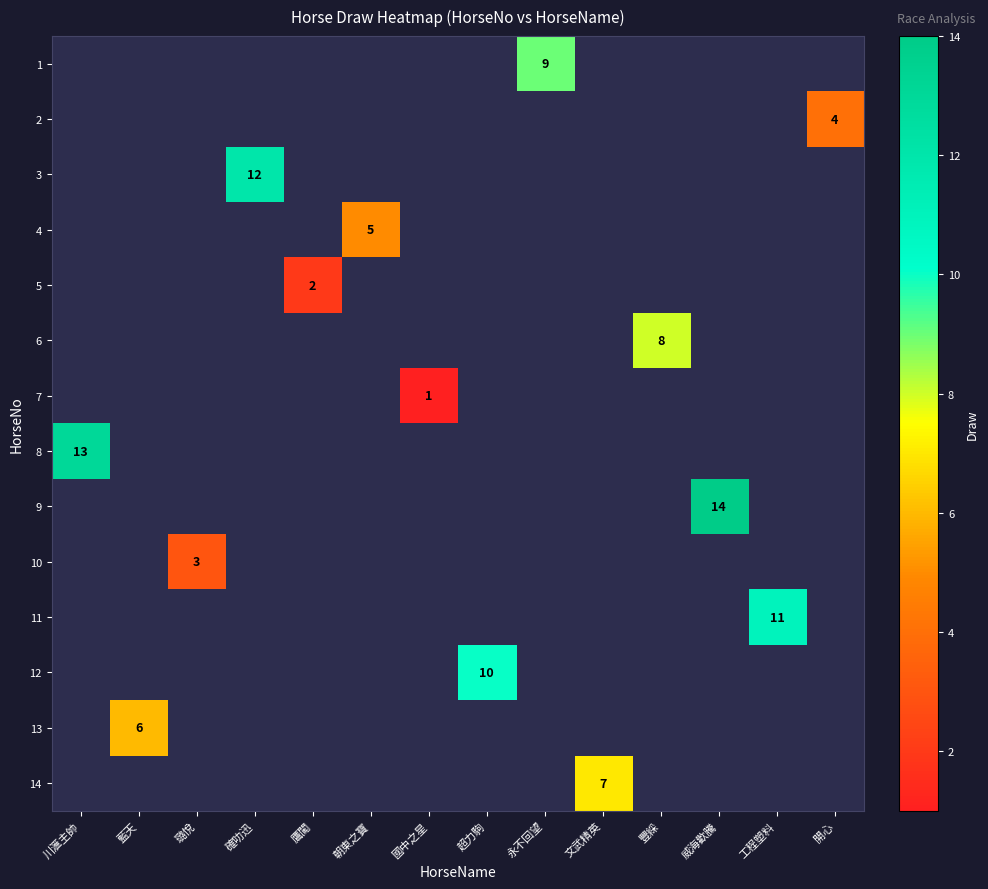

The value of 12 at 超力駒 is 4. True or false?

False